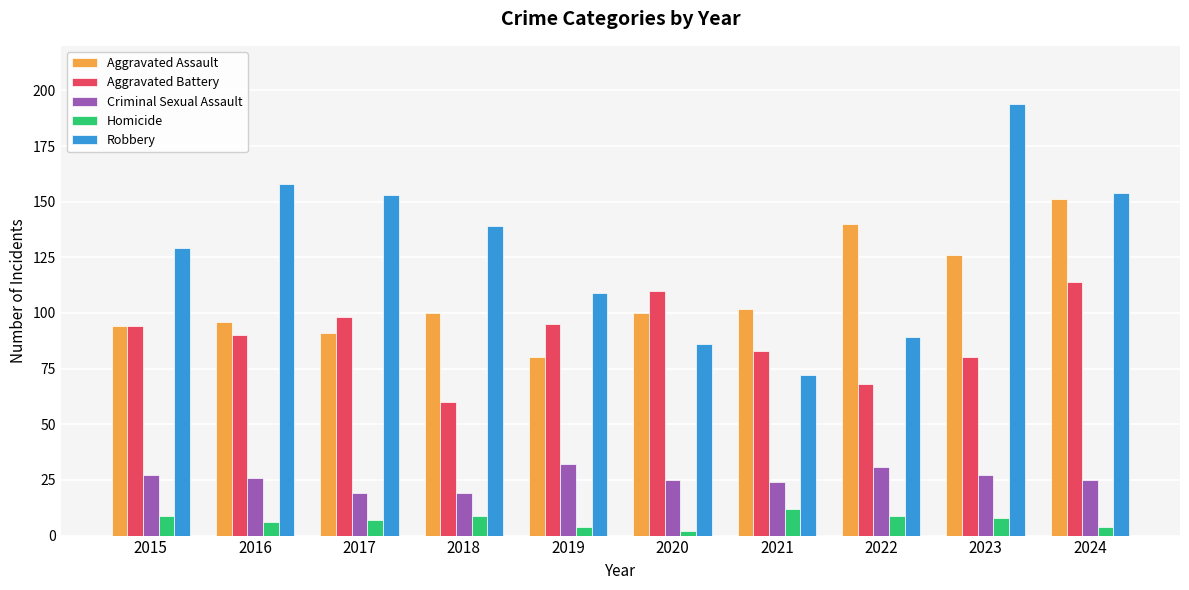

Reading left to right, list all the values displayed in this chart.

Aggravated Assault: 2015=94	2016=96	2017=91	2018=100	2019=80	2020=100	2021=102	2022=140	2023=126	2024=151
Aggravated Battery: 2015=94	2016=90	2017=98	2018=60	2019=95	2020=110	2021=83	2022=68	2023=80	2024=114
Criminal Sexual Assault: 2015=27	2016=26	2017=19	2018=19	2019=32	2020=25	2021=24	2022=31	2023=27	2024=25
Homicide: 2015=9	2016=6	2017=7	2018=9	2019=4	2020=2	2021=12	2022=9	2023=8	2024=4
Robbery: 2015=129	2016=158	2017=153	2018=139	2019=109	2020=86	2021=72	2022=89	2023=194	2024=154